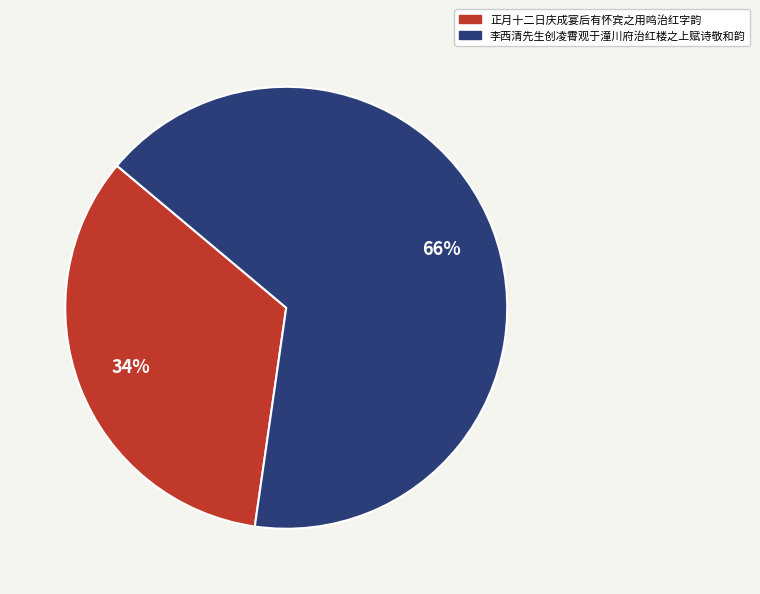

To the nearest percent, what portion does 正月十二日庆成宴后有怀宾之用鸣治红字韵 represent?

34%